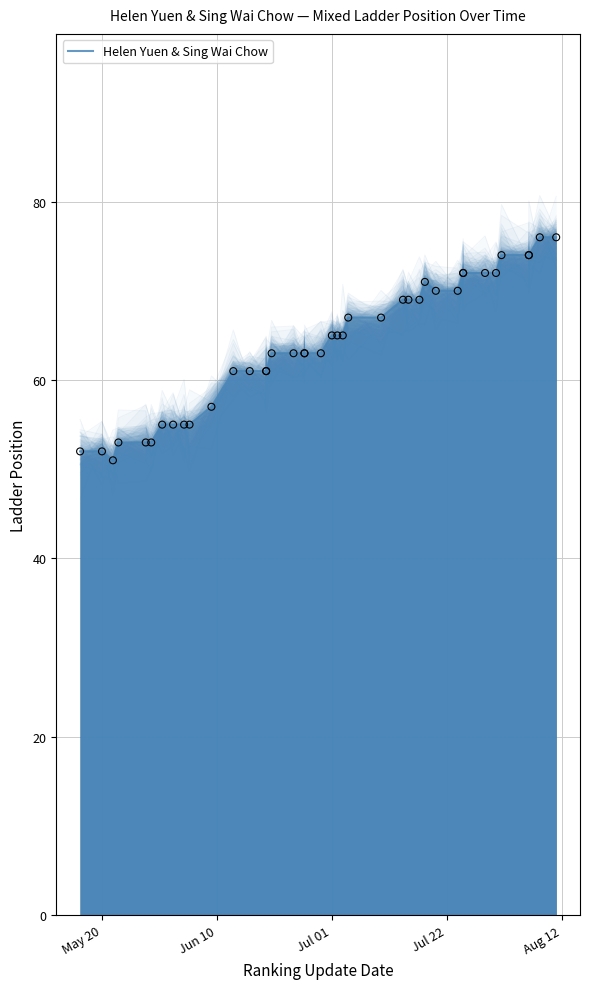

Between 11 and 15, which is larger?

15